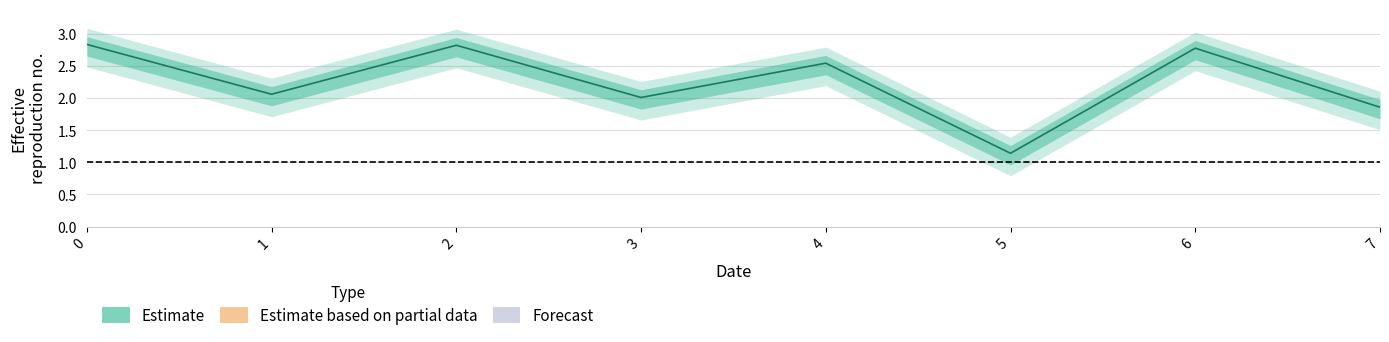

List the labels in order of value, smallest first.

5, 7, 3, 1, 4, 6, 2, 0